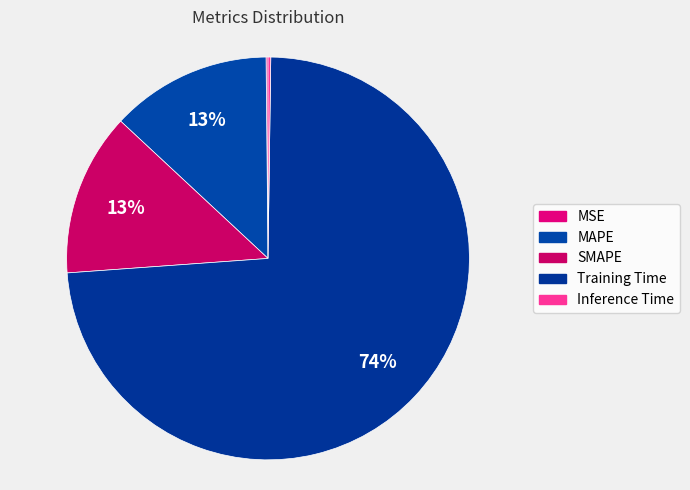

Which category has the biggest portion of the pie?

Training Time